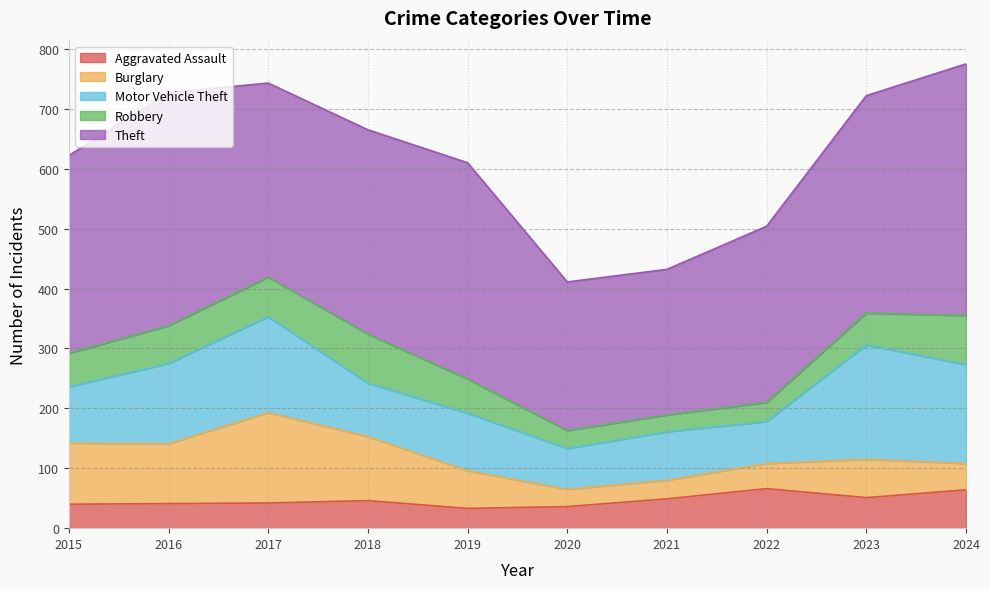

At which category does Robbery reach its first local peak?

2018